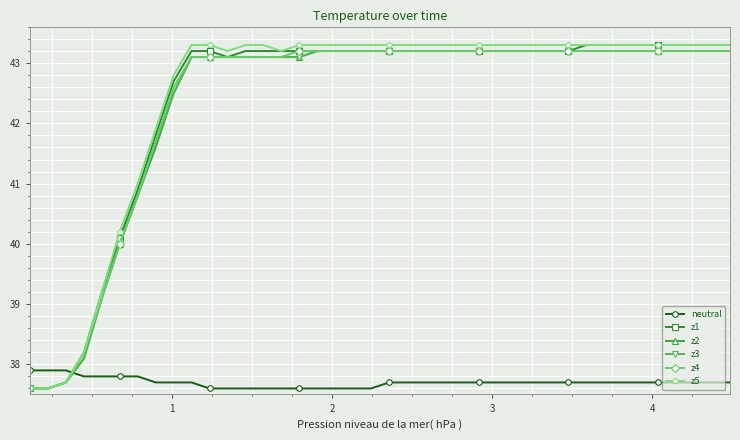

What is the highest value of the z1 series?

43.3